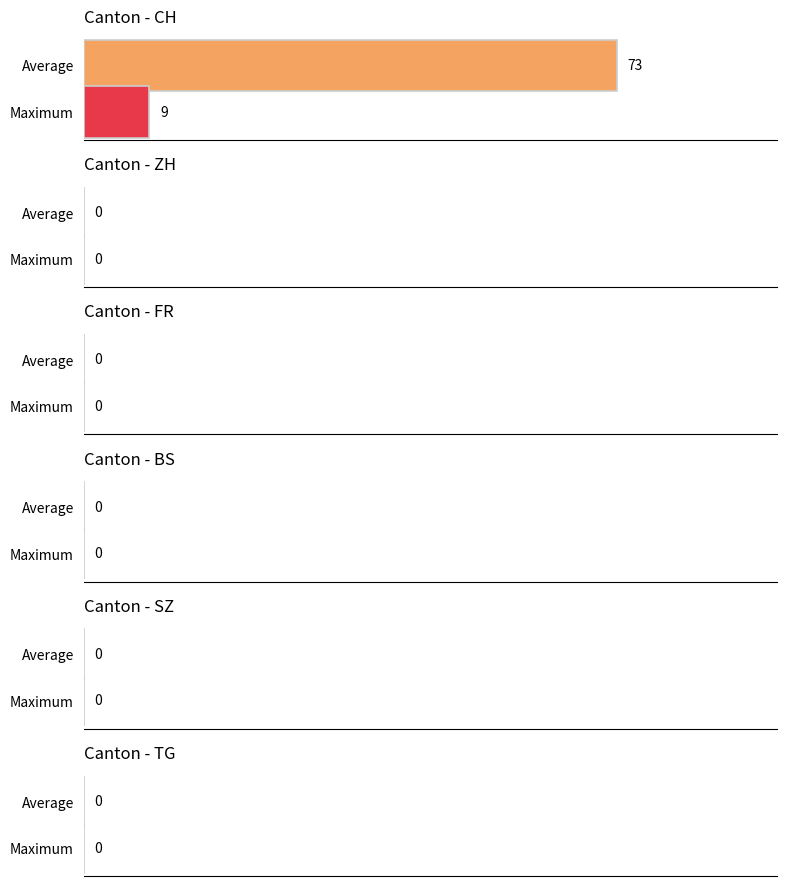

What is the maximum value shown in the chart?

73